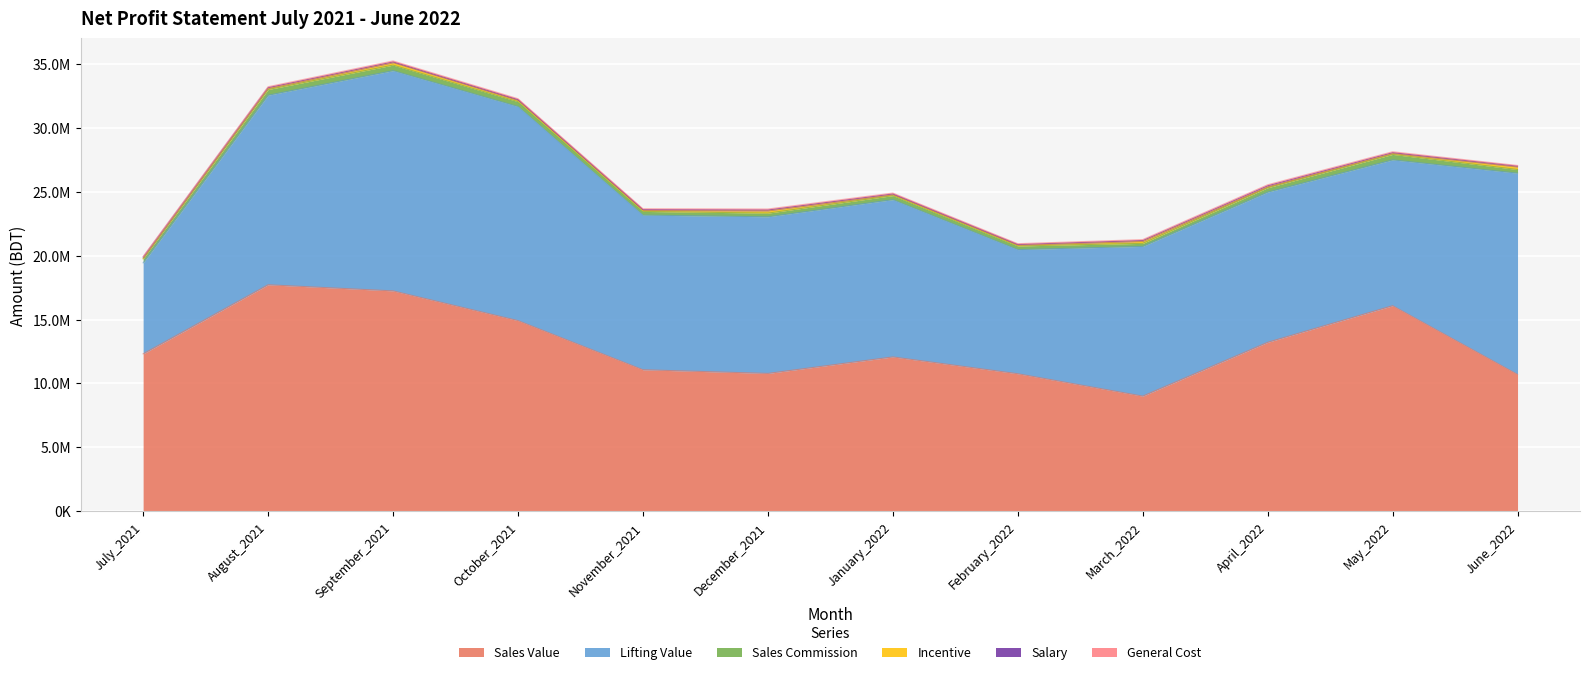

Which series has the largest total across all categories?

Sales Value